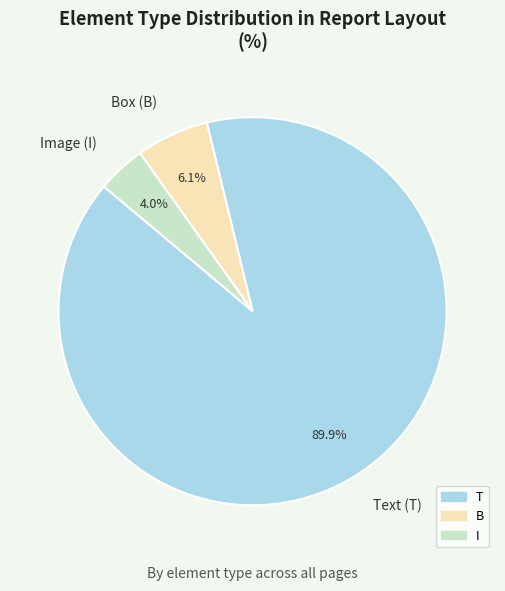

Combined, do I and B account for over 50%?

No